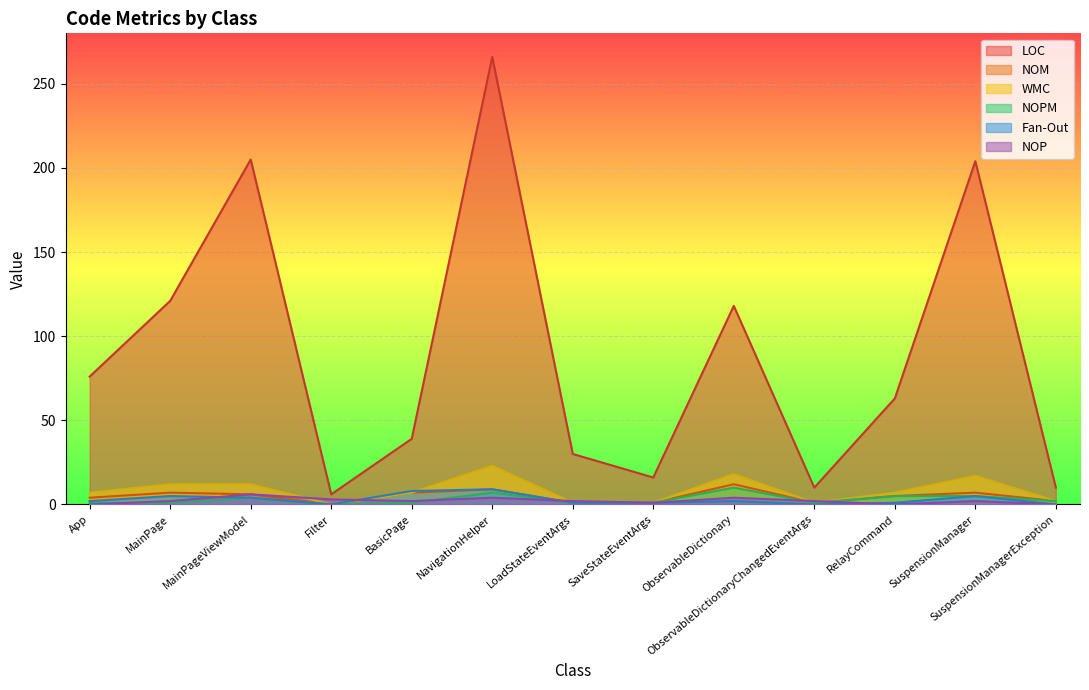

How many lines are shown in the chart?

6